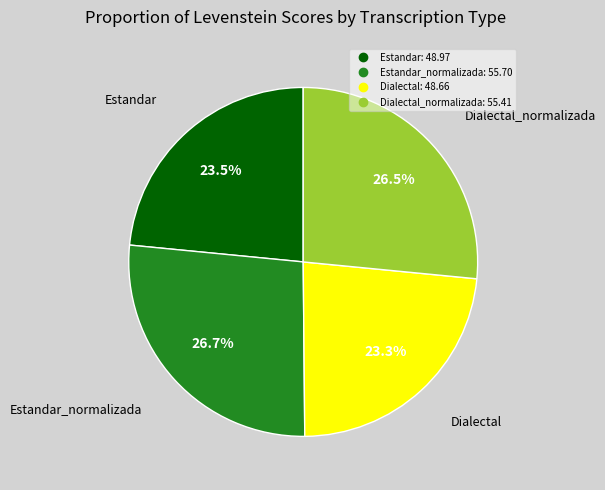

Is there any slice that represents more than half of the pie?

No